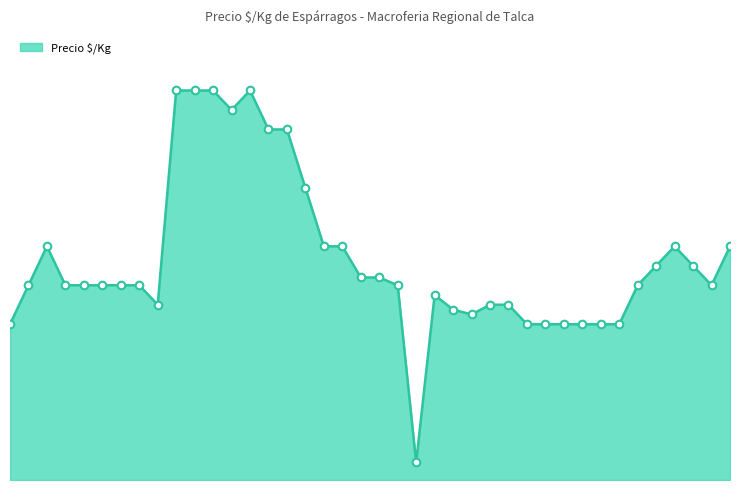

Does the chart have visible grid lines?

No